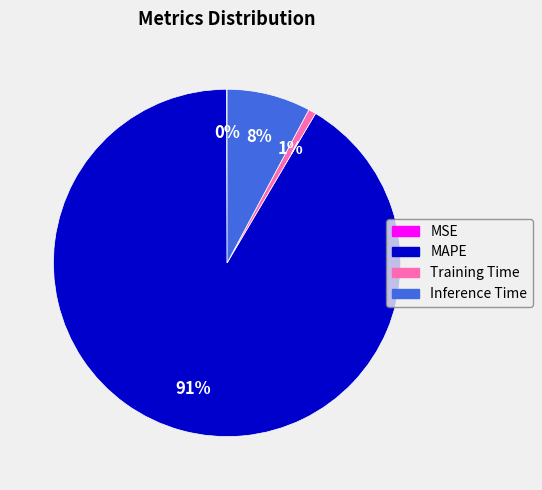

What percentage is the Training Time slice, to the nearest percent?

1%